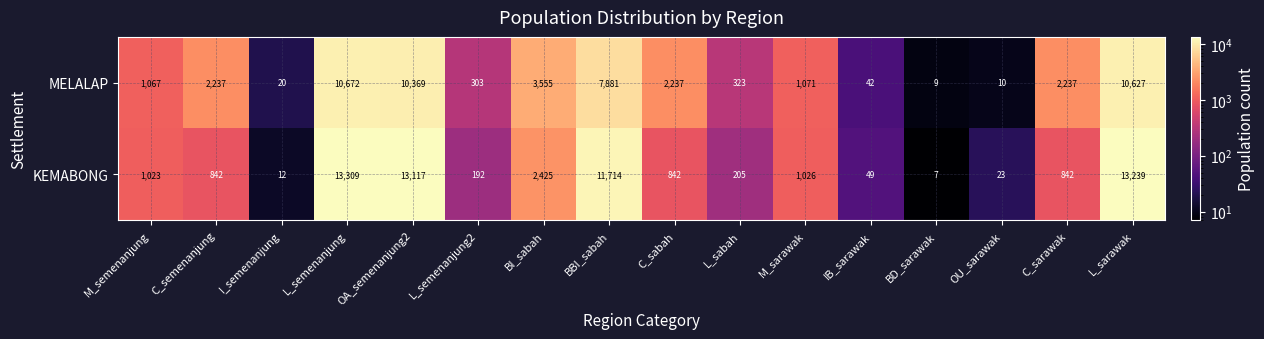

Count the number of categories in the chart.

16